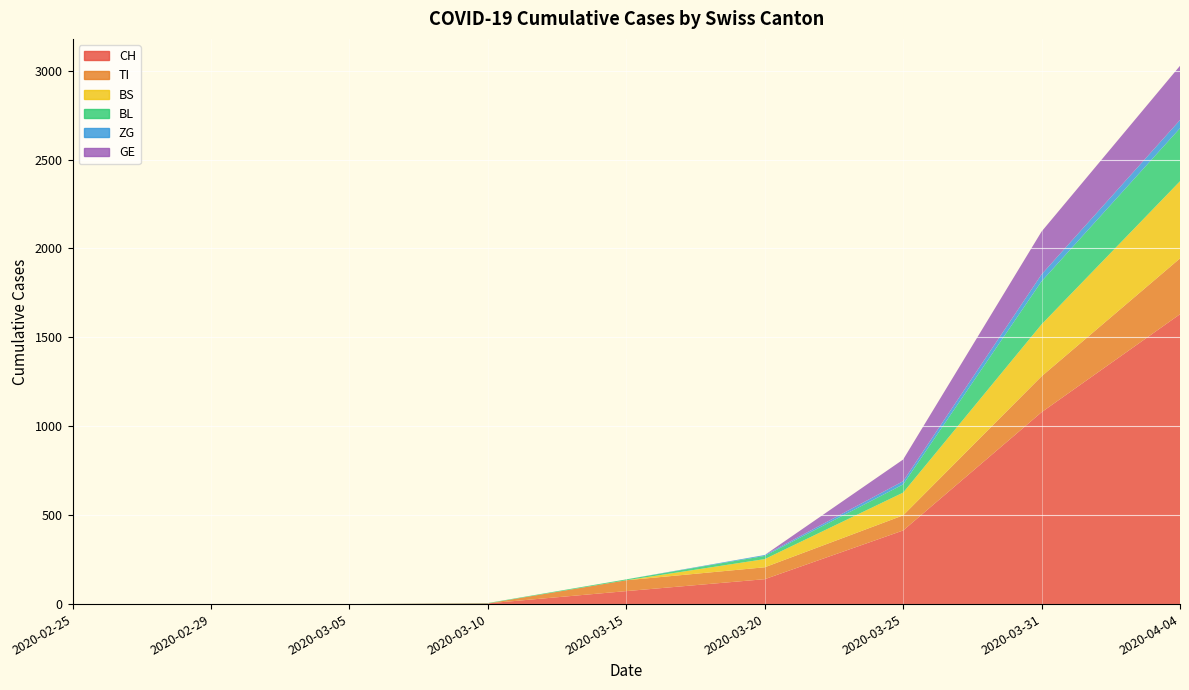

Reading left to right, transcribe all the data shown in this chart.

CH: 2020-02-25=0	2020-02-29=0	2020-03-05=0	2020-03-10=4	2020-03-15=73	2020-03-20=140	2020-03-25=414	2020-03-31=1079	2020-04-04=1630
TI: 2020-02-25=0	2020-02-29=0	2020-03-05=0	2020-03-10=0	2020-03-15=61	2020-03-20=67	2020-03-25=85	2020-03-31=202	2020-04-04=314
BS: 2020-02-25=0	2020-02-29=0	2020-03-05=0	2020-03-10=0	2020-03-15=0	2020-03-20=46	2020-03-25=128	2020-03-31=292	2020-04-04=434
BL: 2020-02-25=0	2020-02-29=0	2020-03-05=0	2020-03-10=2	2020-03-15=5	2020-03-20=18	2020-03-25=46	2020-03-31=242	2020-04-04=298
ZG: 2020-02-25=0	2020-02-29=0	2020-03-05=0	2020-03-10=0	2020-03-15=0	2020-03-20=5	2020-03-25=18	2020-03-31=39	2020-04-04=46
GE: 2020-02-25=0	2020-02-29=0	2020-03-05=0	2020-03-10=0	2020-03-15=0	2020-03-20=0	2020-03-25=122	2020-03-31=241	2020-04-04=305